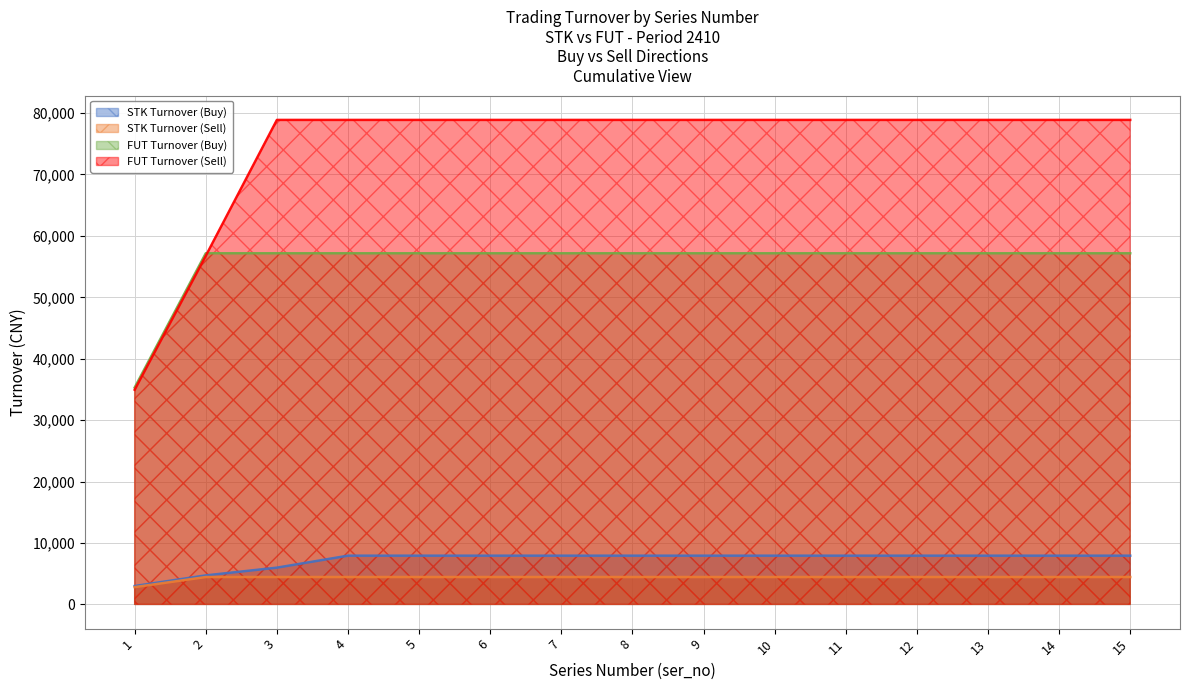

What is the maximum value for FUT Turnover (Buy)?

57170.0